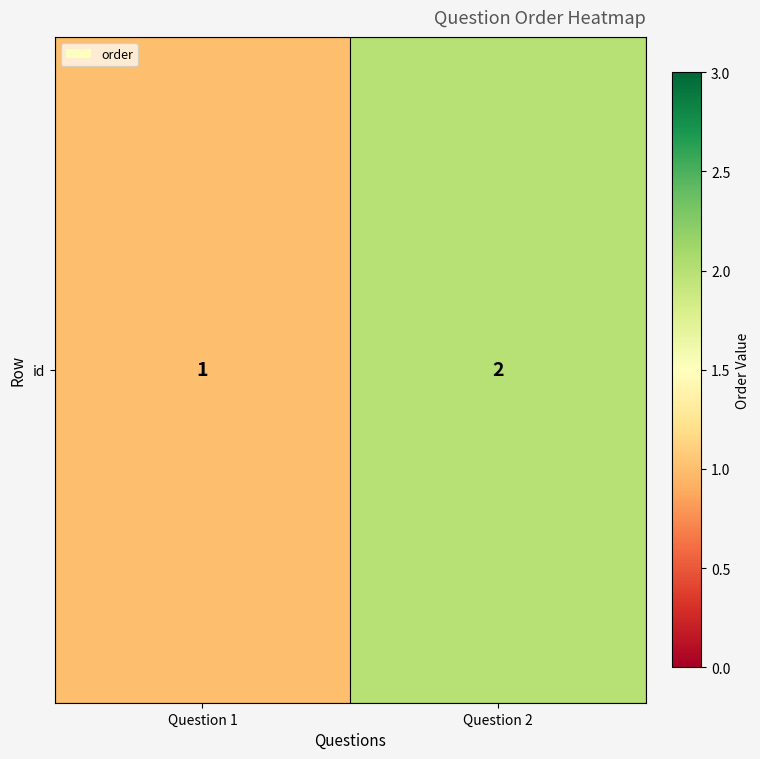

Reading left to right, list all the values displayed in this chart.

Question 1=1	Question 2=2